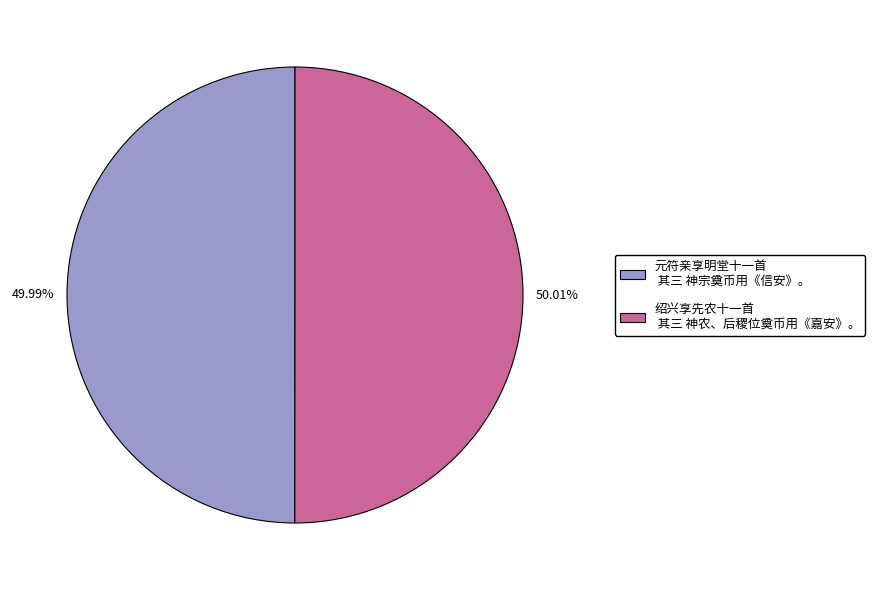

How much of the chart is everything except 元符亲享明堂十一首 其三 神宗奠币用《信安》。?

50.0%